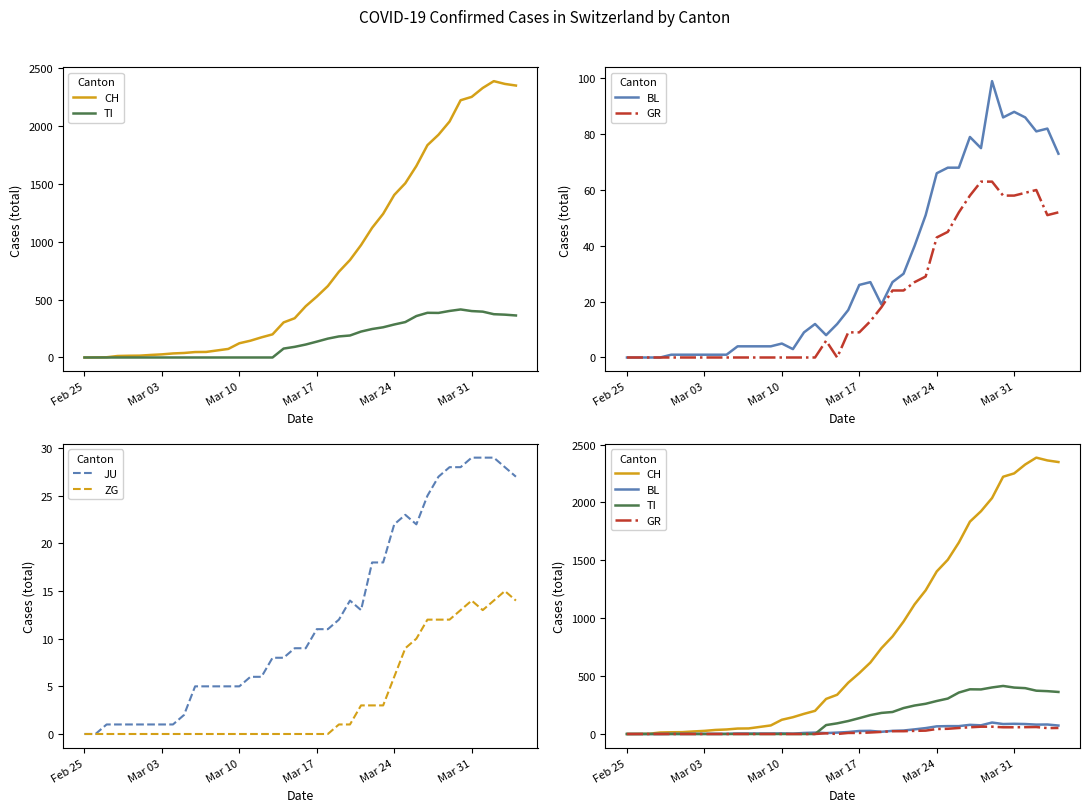

What is the difference between the maximum and minimum values in the GR series?

63